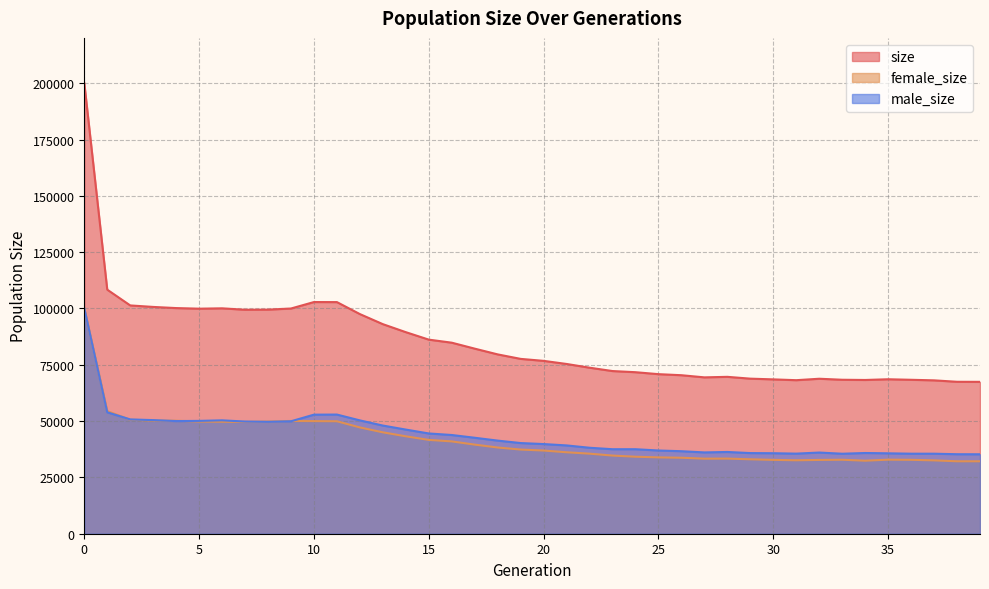

What is the total value across all series at 27?

138826